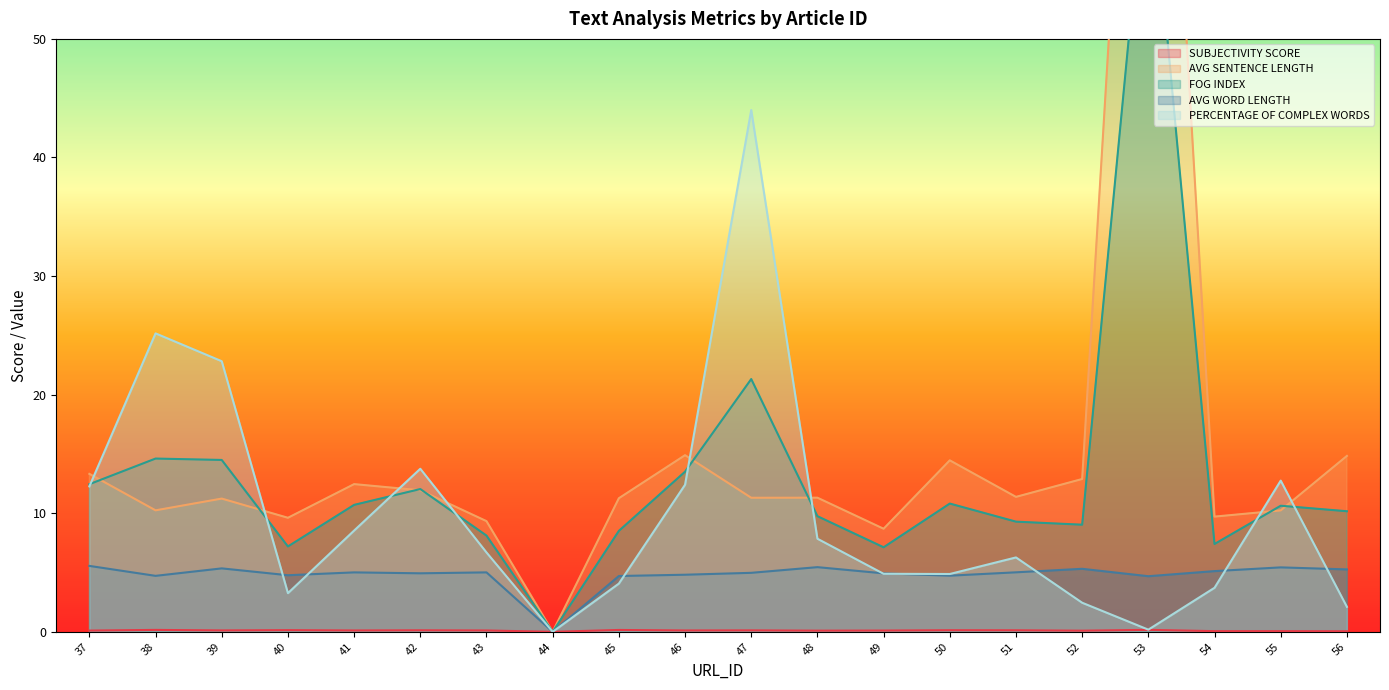

What is the difference between the maximum and minimum values in the SUBJECTIVITY SCORE series?

0.2